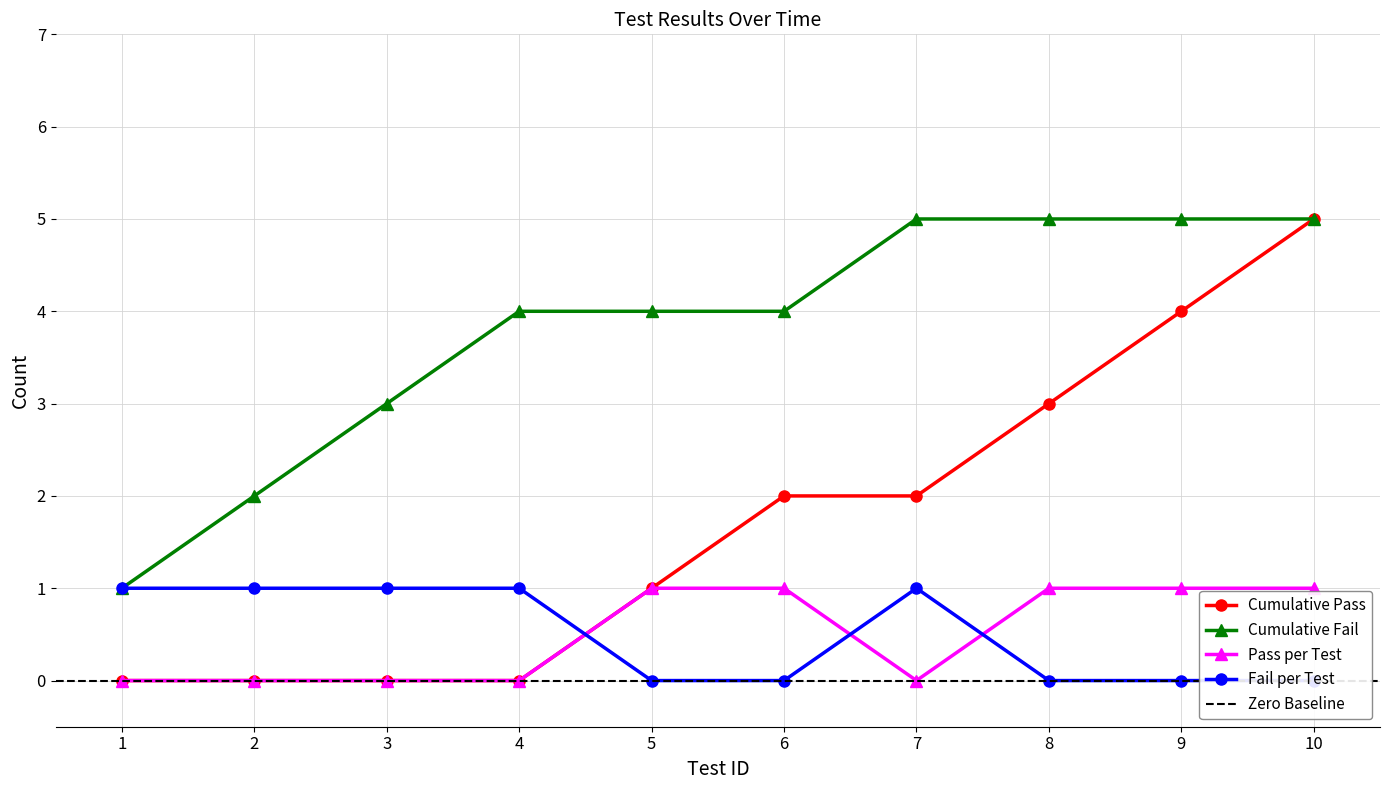

How many lines are shown in the chart?

4